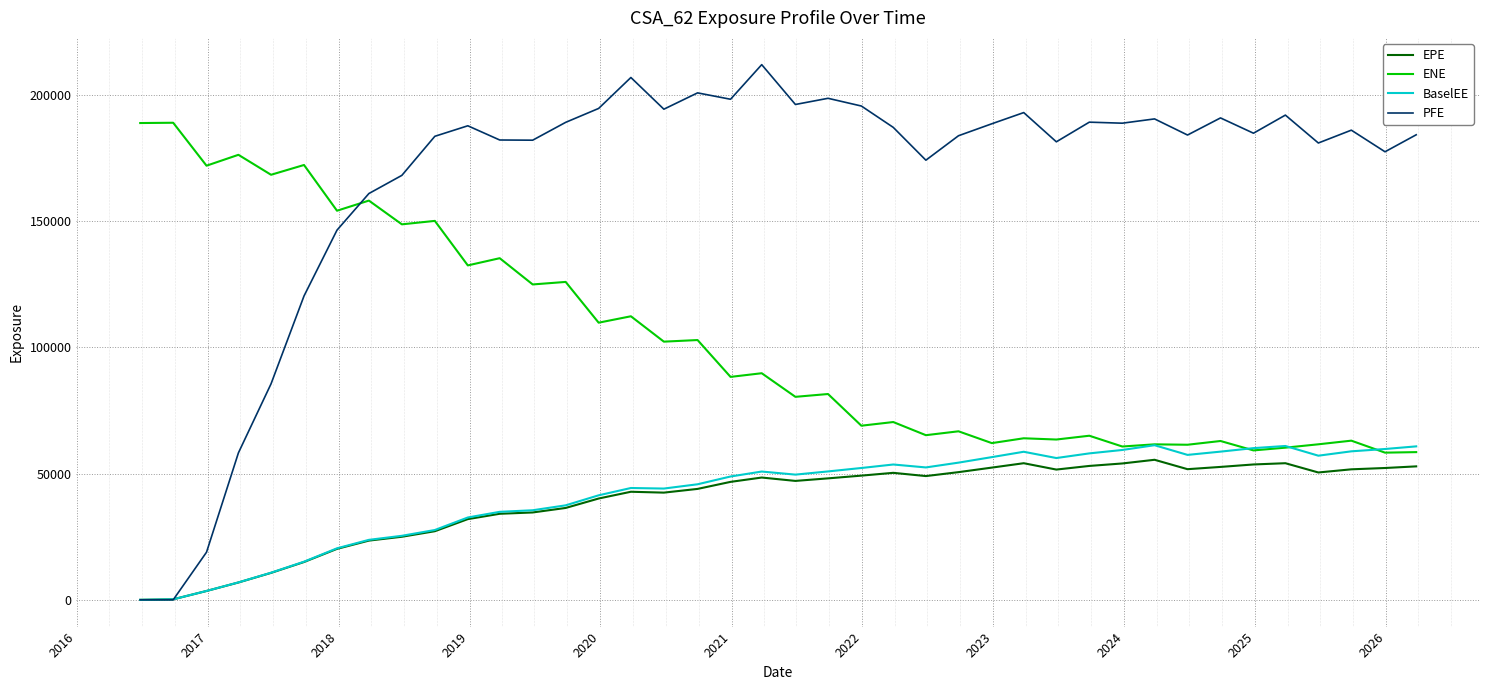

Which series has the largest range (max minus min)?

PFE